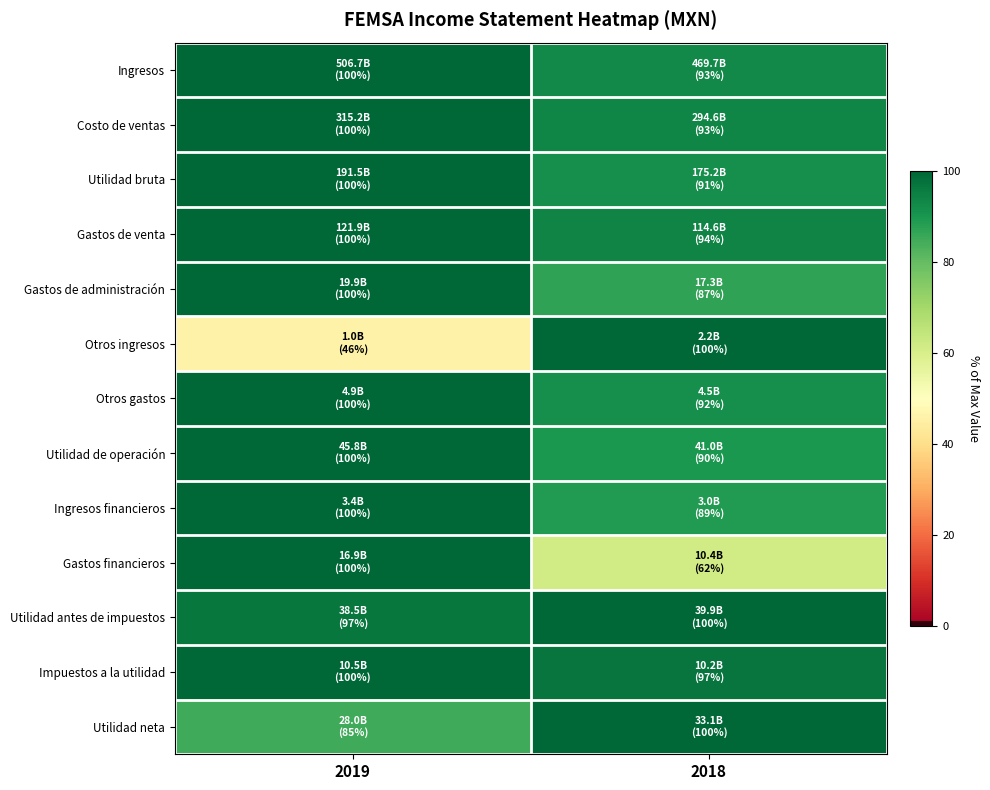

Which label corresponds to the largest value in the chart?

2019